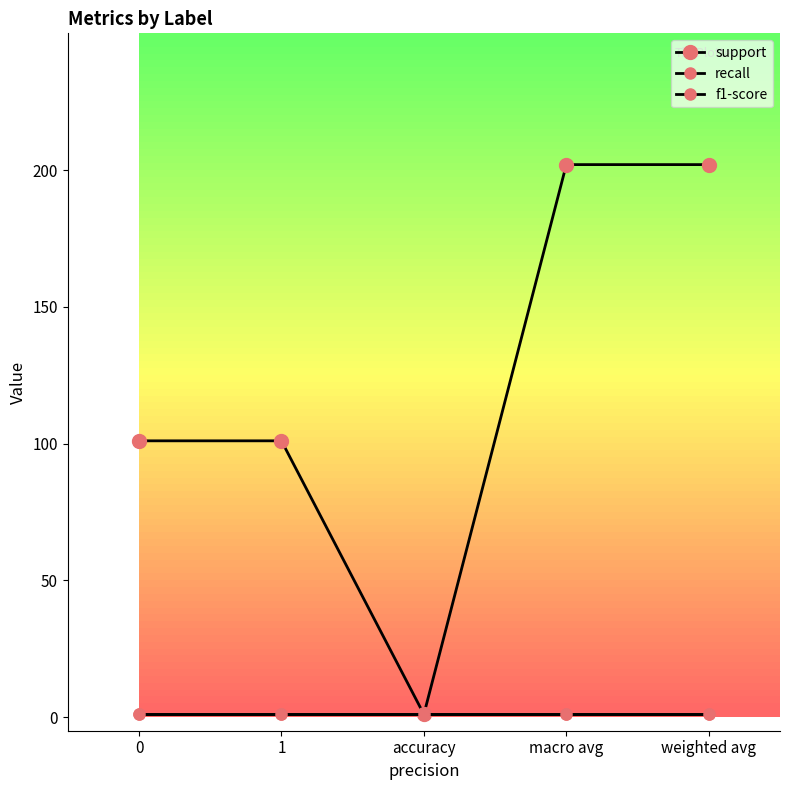

Which series has the largest range (max minus min)?

support